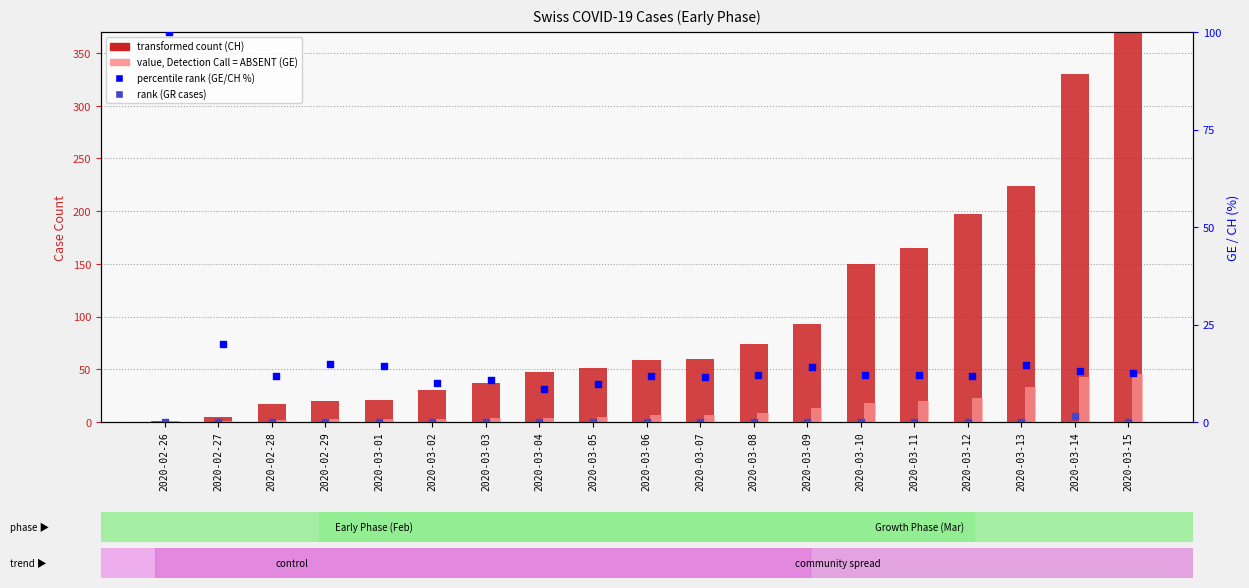

Which series contains the highest Y value?

CH (total cases)